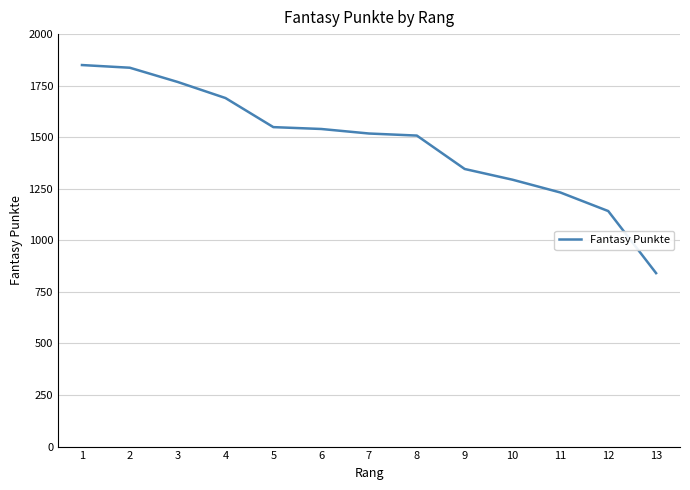

What is the difference between the values at 10 and 7?

224